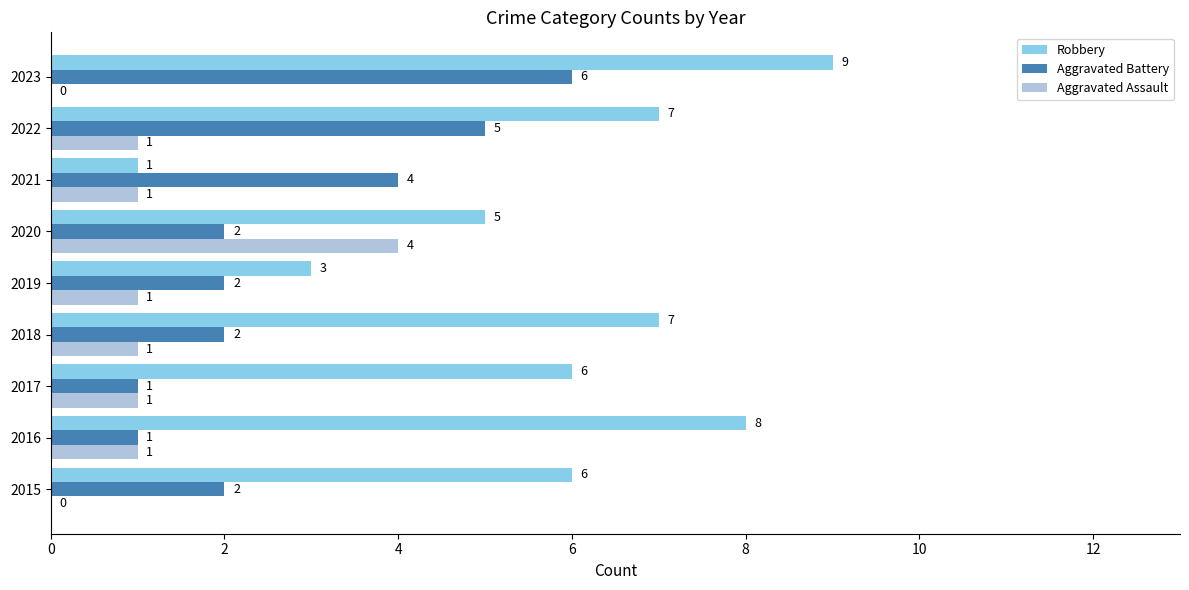

What is the approximate value of Robbery at 2016?

8